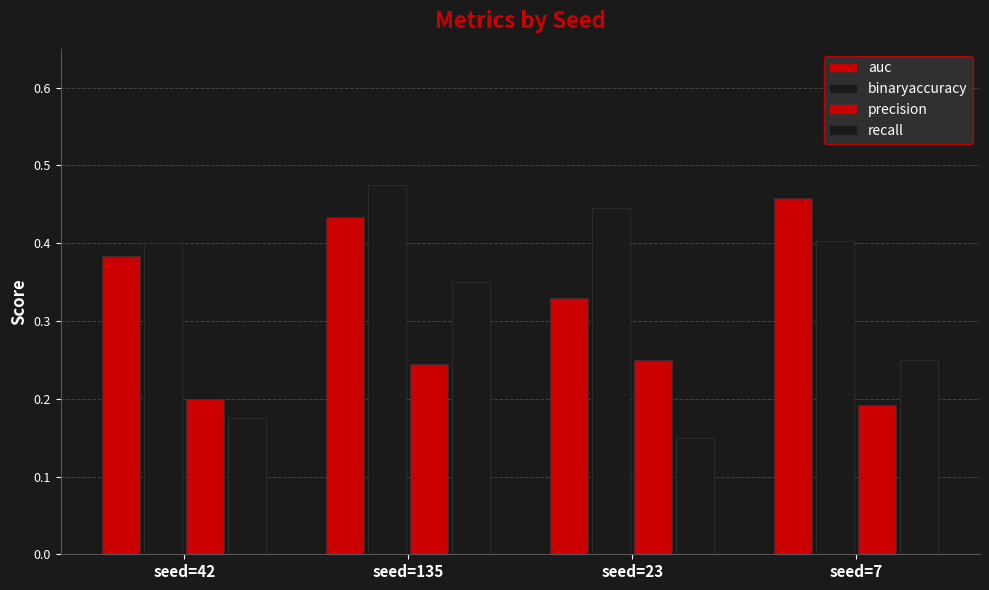

Which series has the largest range (max minus min)?

recall